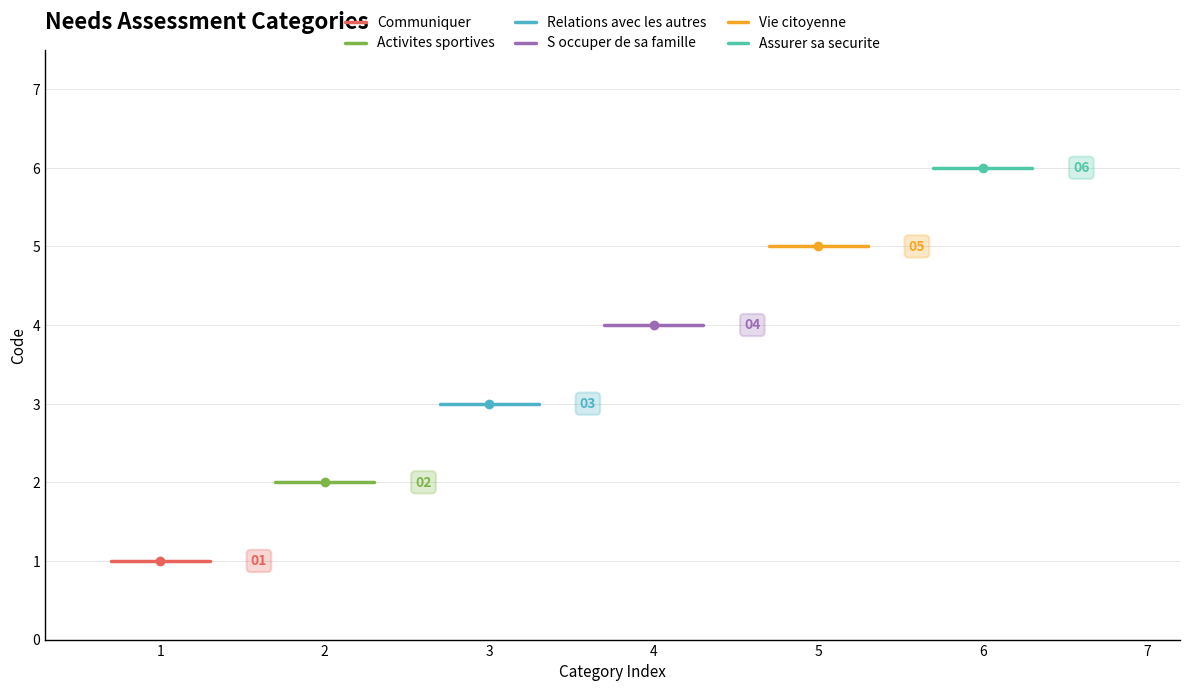

Rank the series at 1 from lowest to highest value.

Communiquer, Activites sportives, Relations avec les autres, S occuper de sa famille, Vie citoyenne, Assurer sa securite